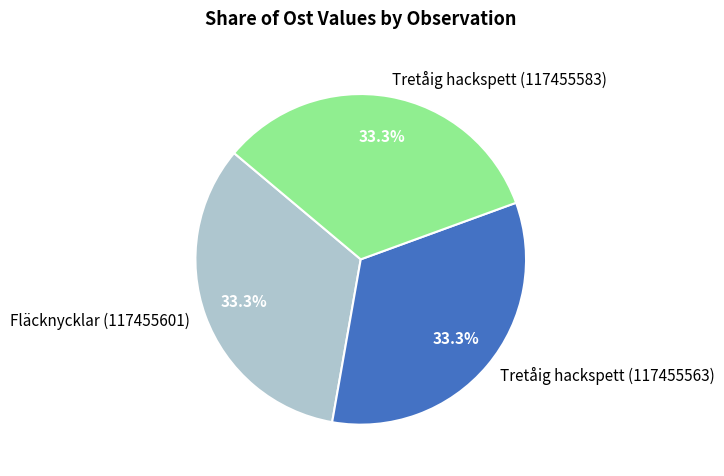

Does any single category account for the majority?

No